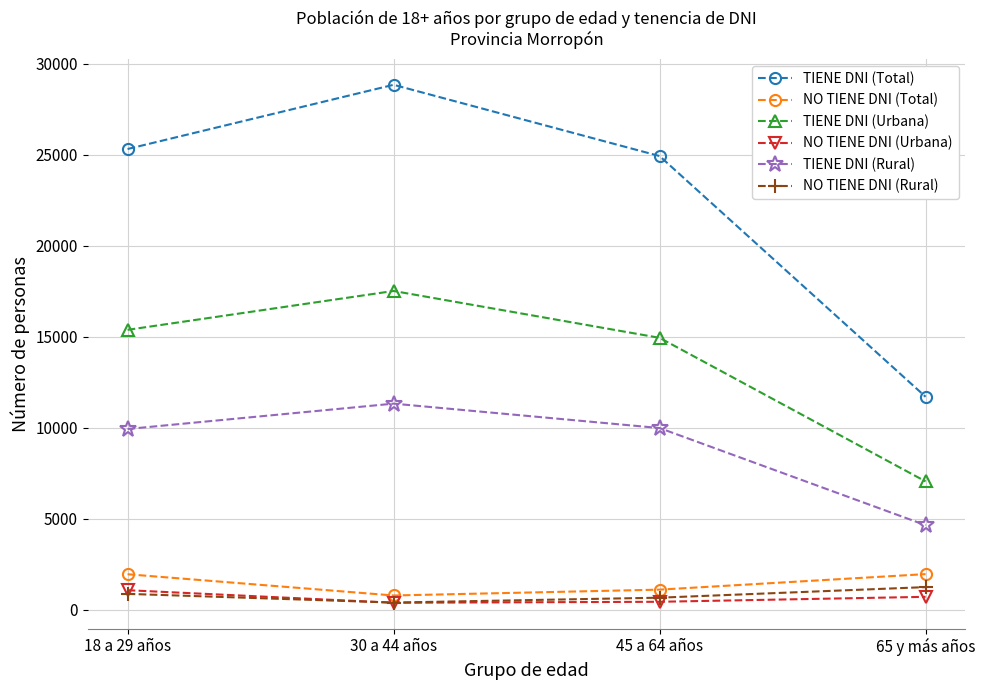

How many data points in TIENE DNI (Total) are less than 25318?

2